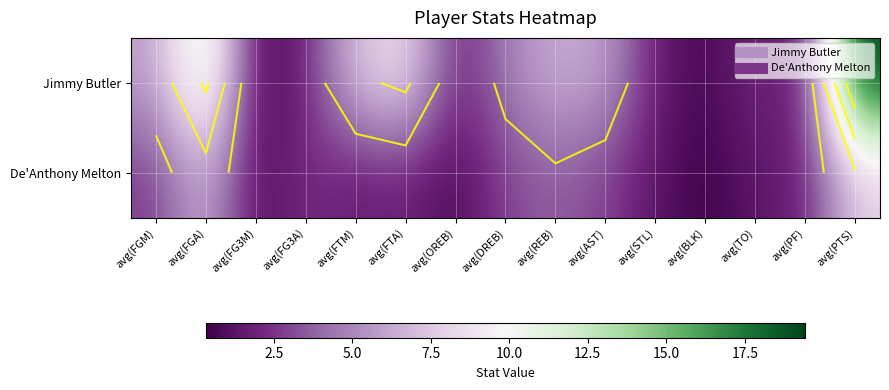

What is the spread (max minus min) of values at avg(TO)?

0.8